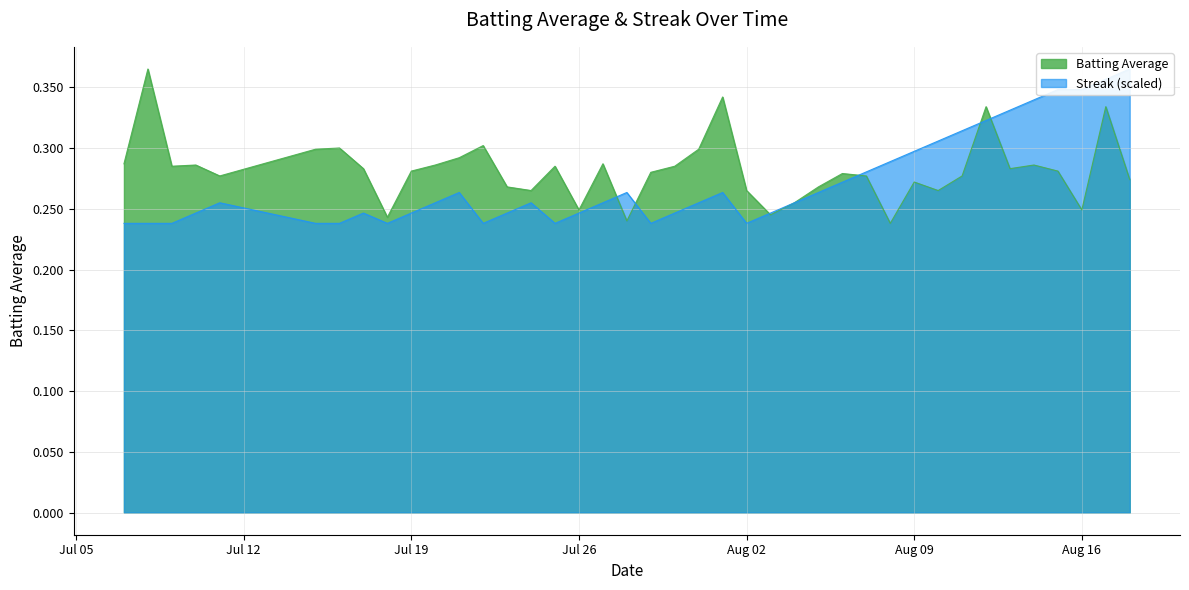

At which category does Streak reach its first local peak?

2010-07-11